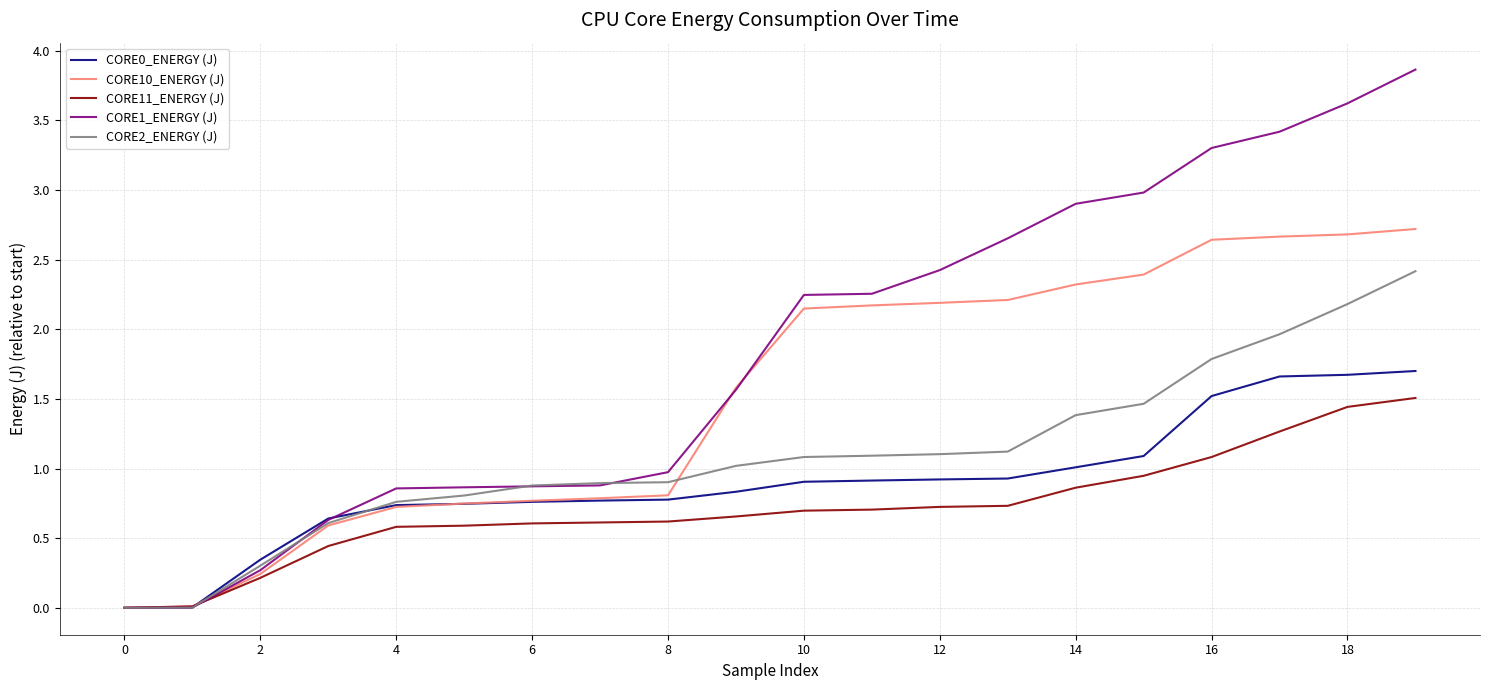

Which series has the widest spread of values?

CORE1_ENERGY (J)